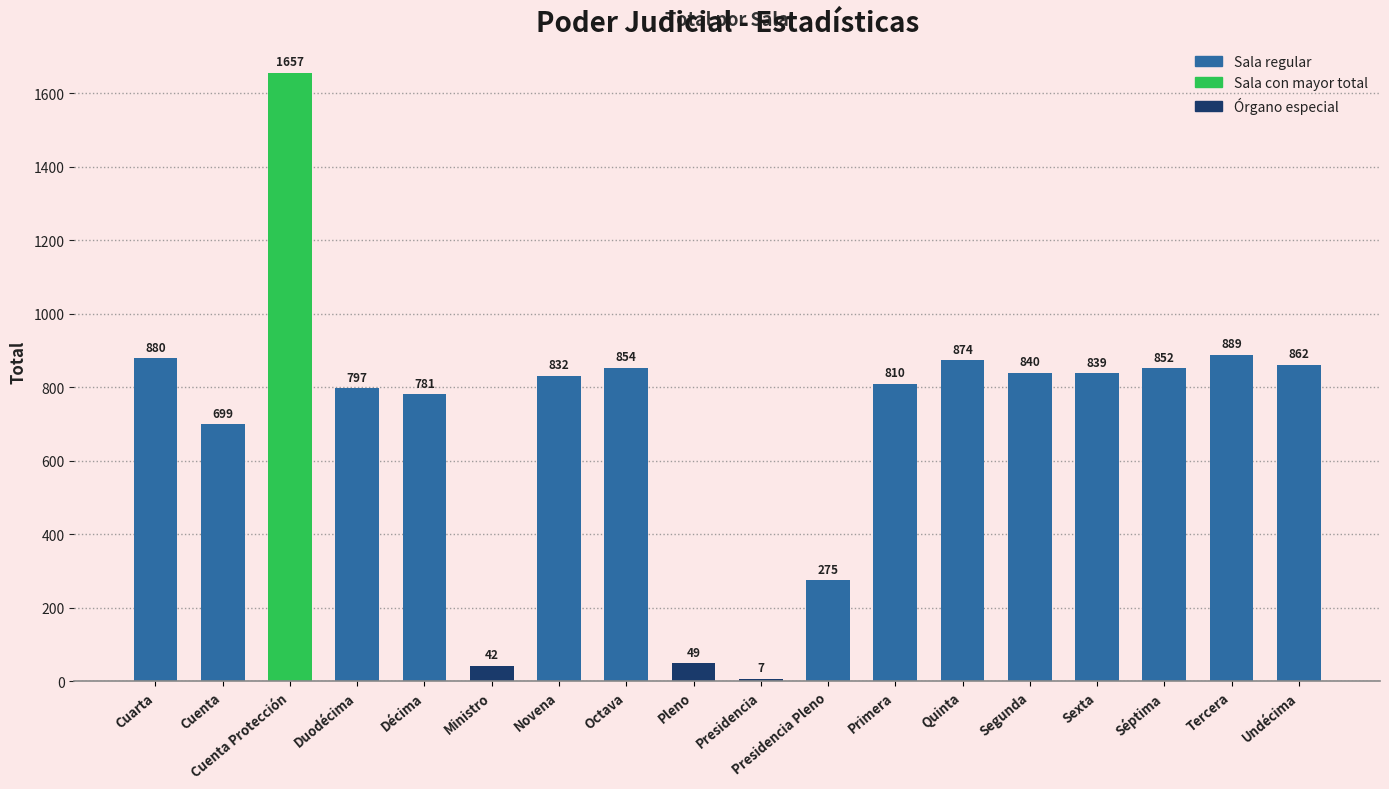

List the labels in order of value, largest first.

Cuenta Protección, Tercera, Cuarta, Quinta, Undécima, Octava, Séptima, Segunda, Sexta, Novena, Primera, Duodécima, Décima, Cuenta, Presidencia Pleno, Pleno, Ministro, Presidencia